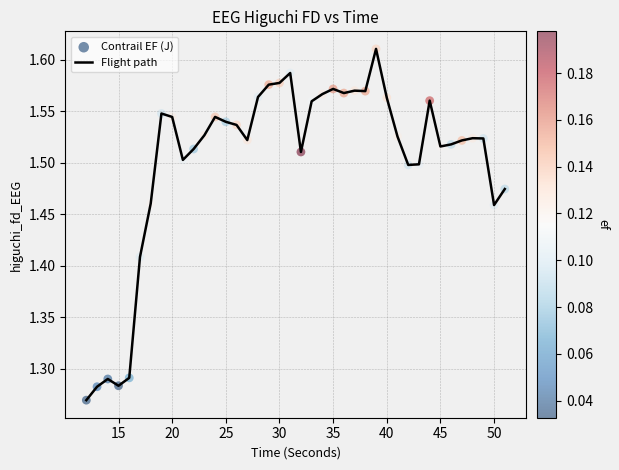

What is the difference between the maximum and minimum values?

0.3